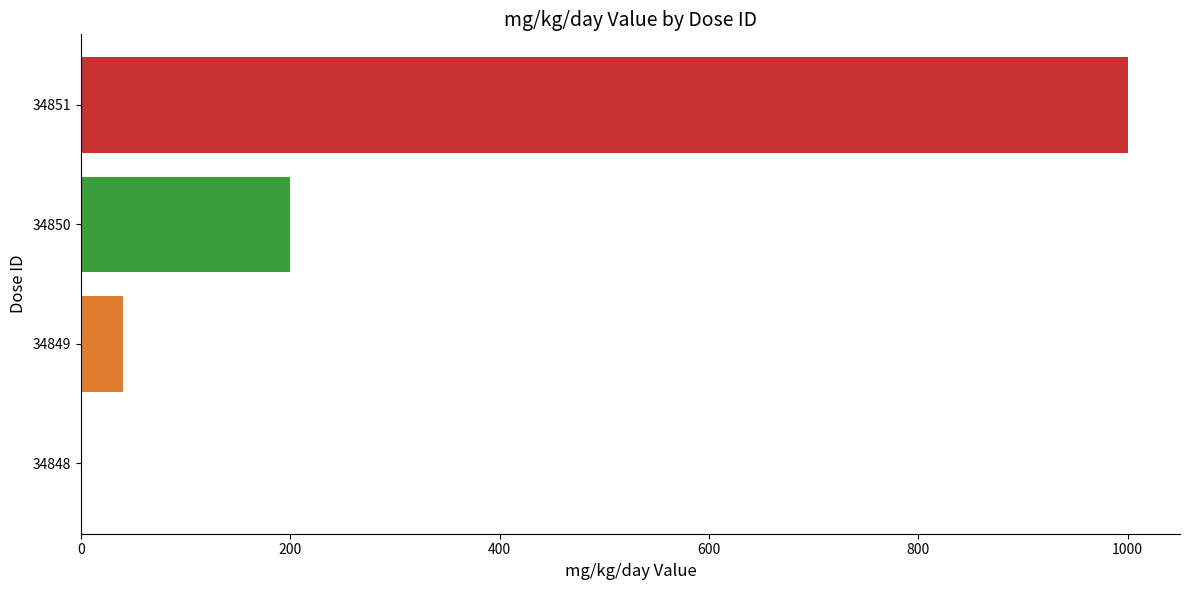

What is the approximate value at 34851, to the nearest 100?

1000